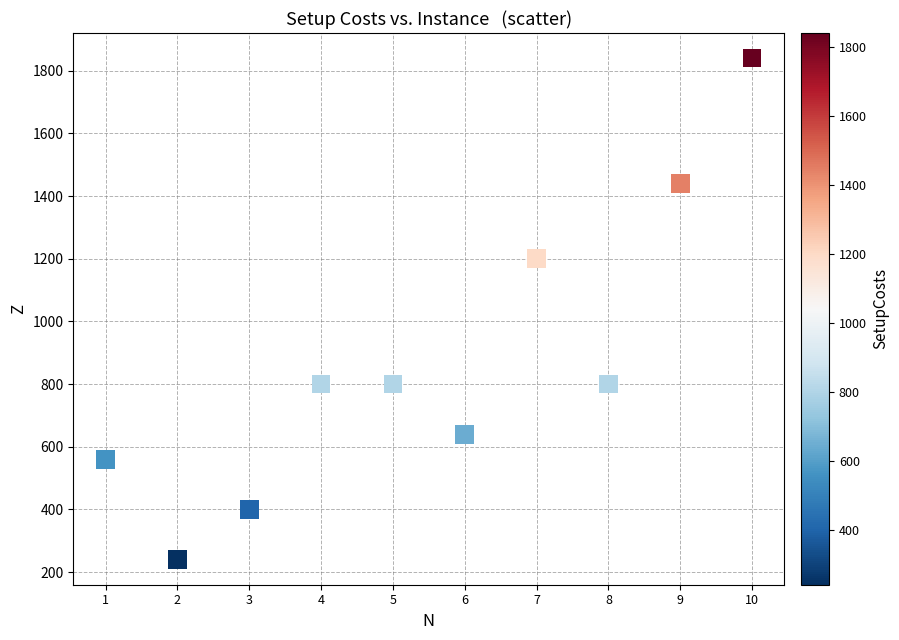

What is the range of Y values (max minus min)?

1600